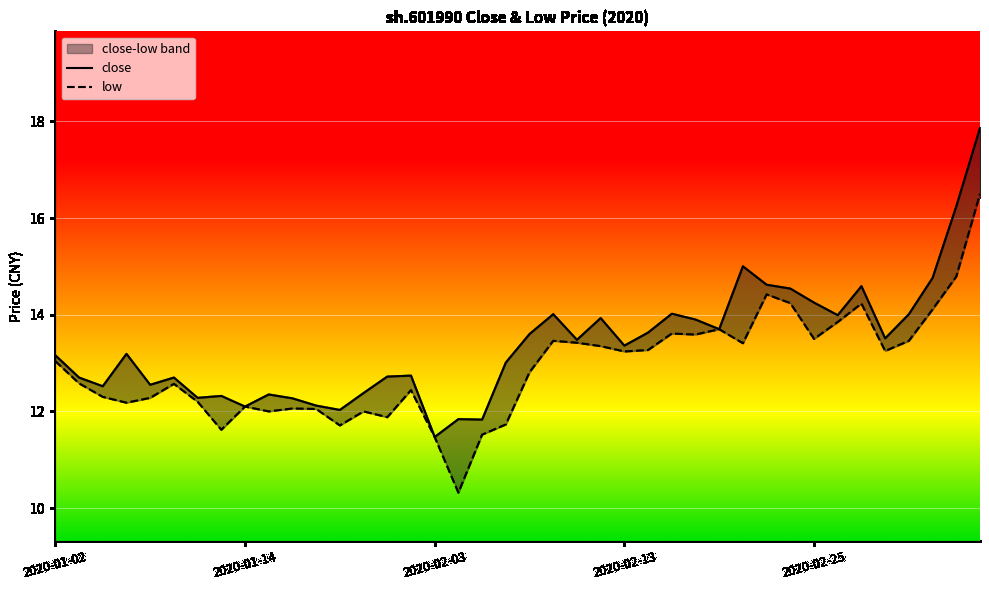

How many lines are shown in the chart?

2